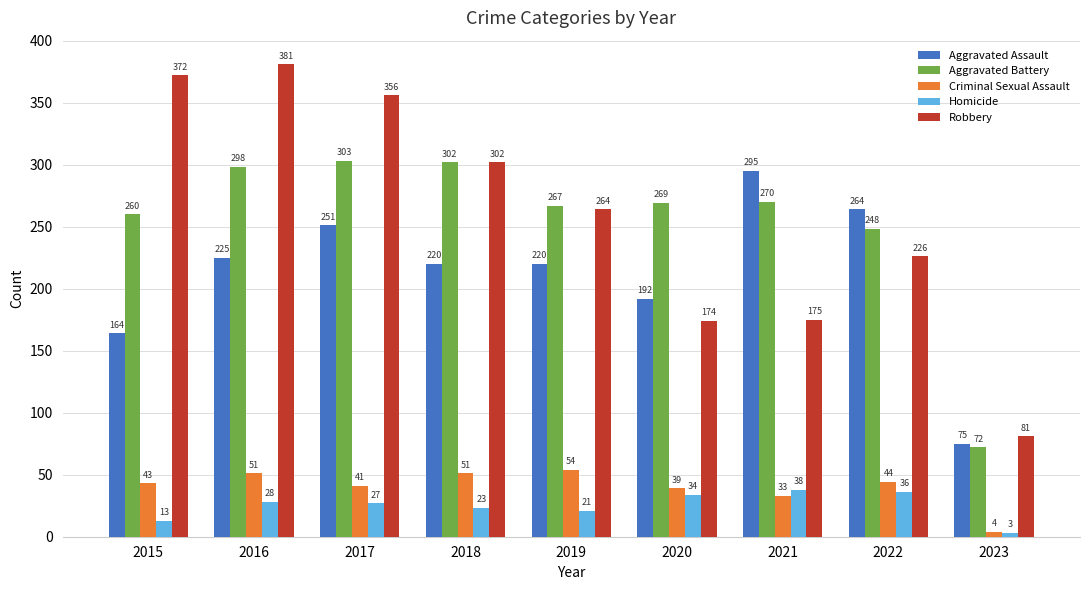

The Homicide series shows 62 at 2022. True or false?

False